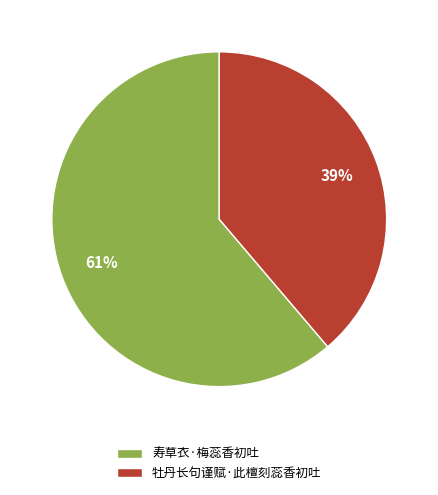

What is the largest slice in the pie chart?

寿草衣·梅蕊香初吐